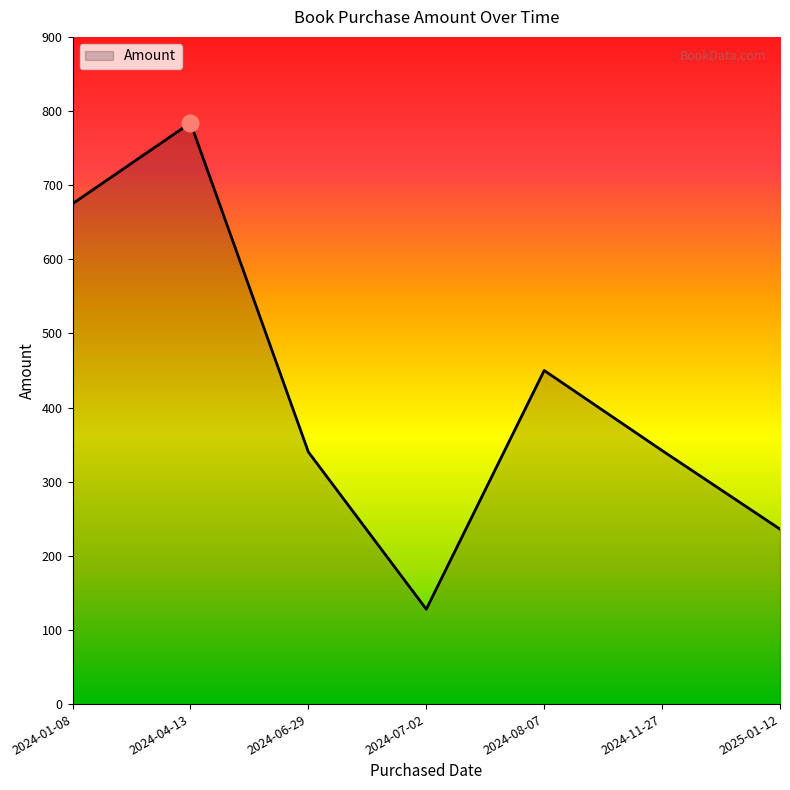

How many values are below 342?

3